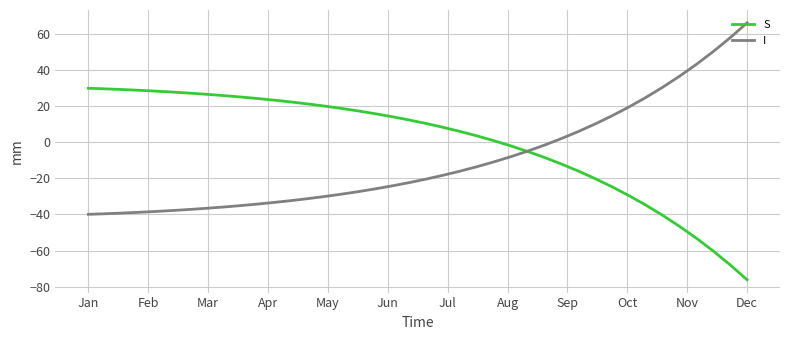

What is the smallest value displayed?

-76.1